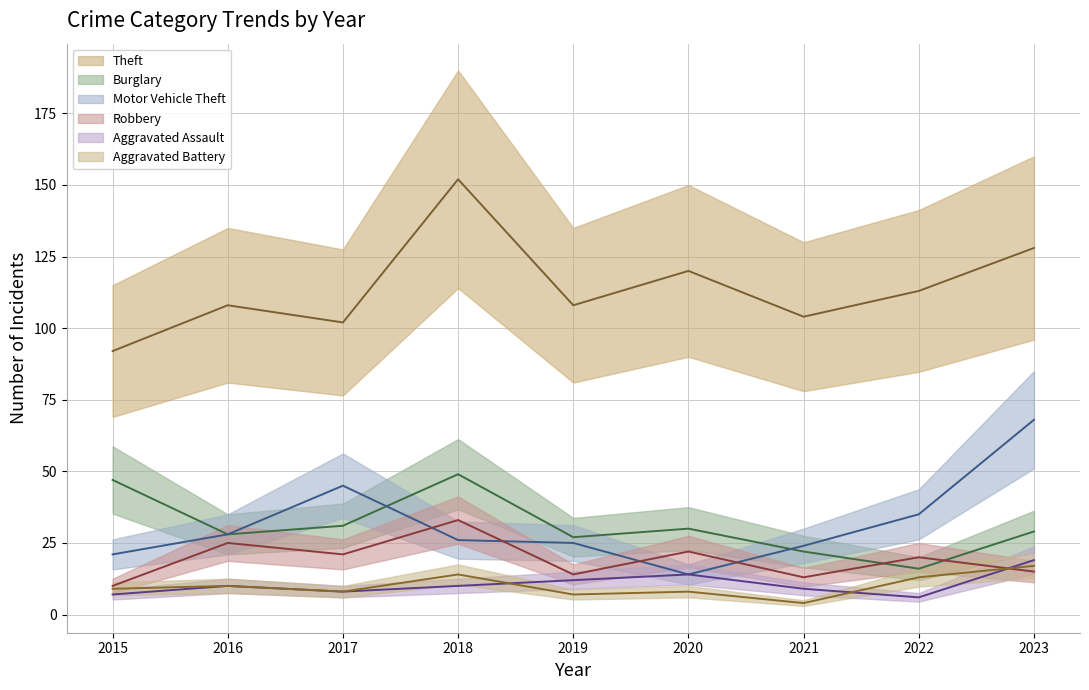

Is the value of Robbery at 2020 greater than the value of Theft at 2023?

No